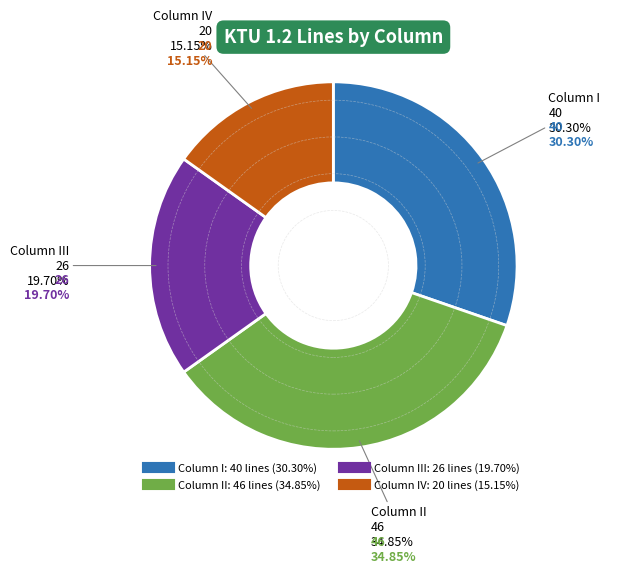

Is it true that II is 45% of the pie?

False